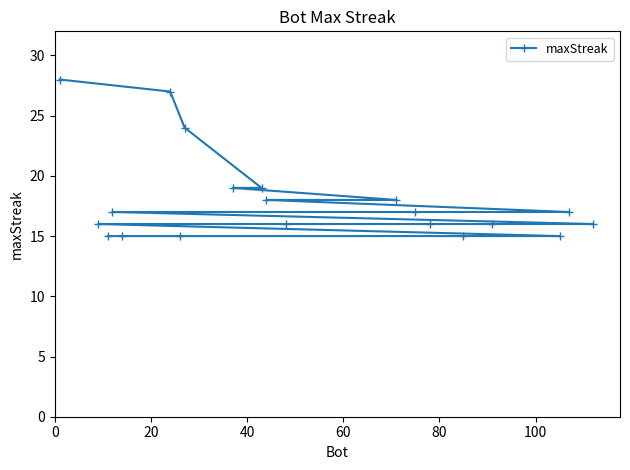

What is the sum of all values?

359